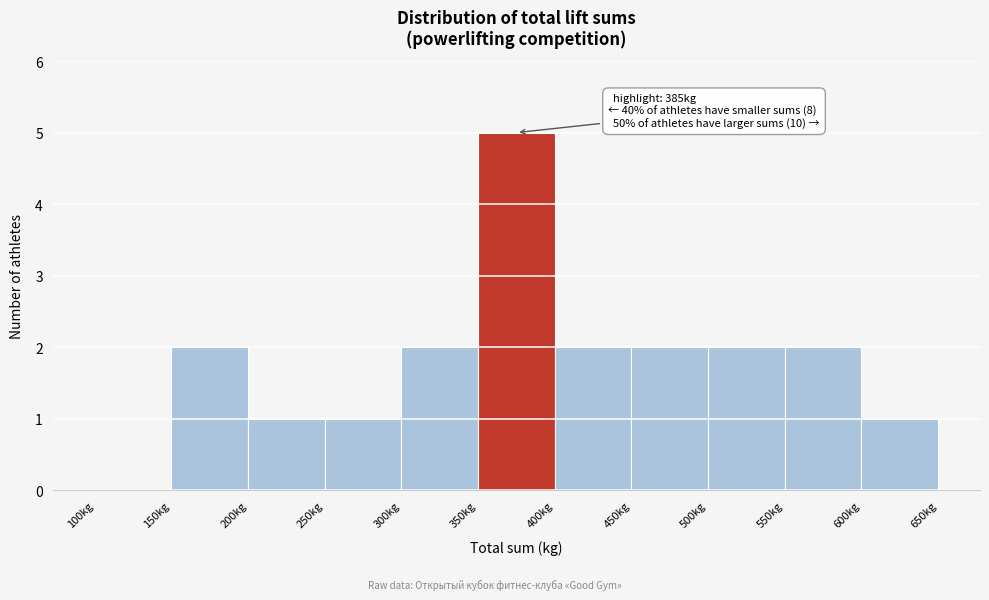

Over which range of the x-axis is the bar tallest?

350 to 400